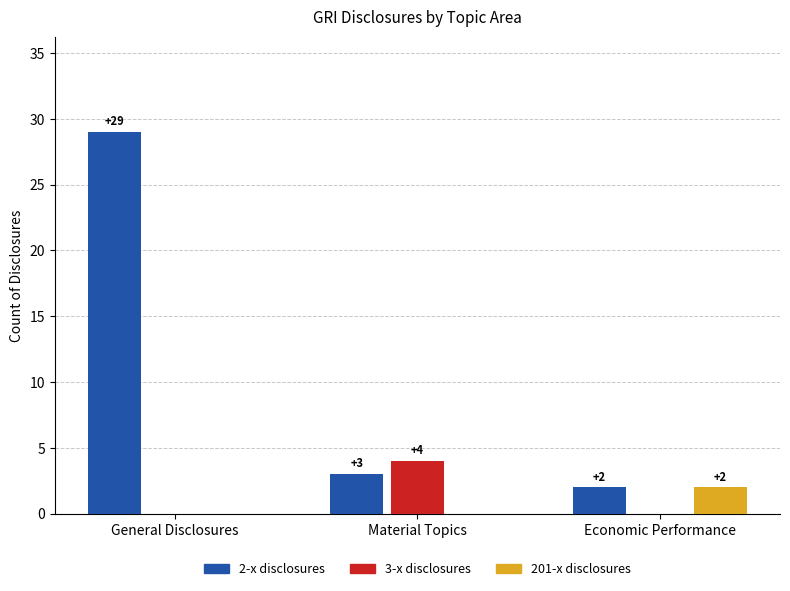

How many 201-x disclosures values are between 0 and 2?

3